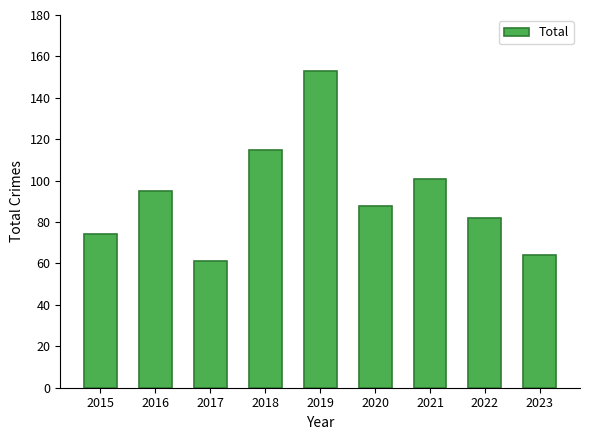

Are the bars grouped side by side (vs. stacked)?

No